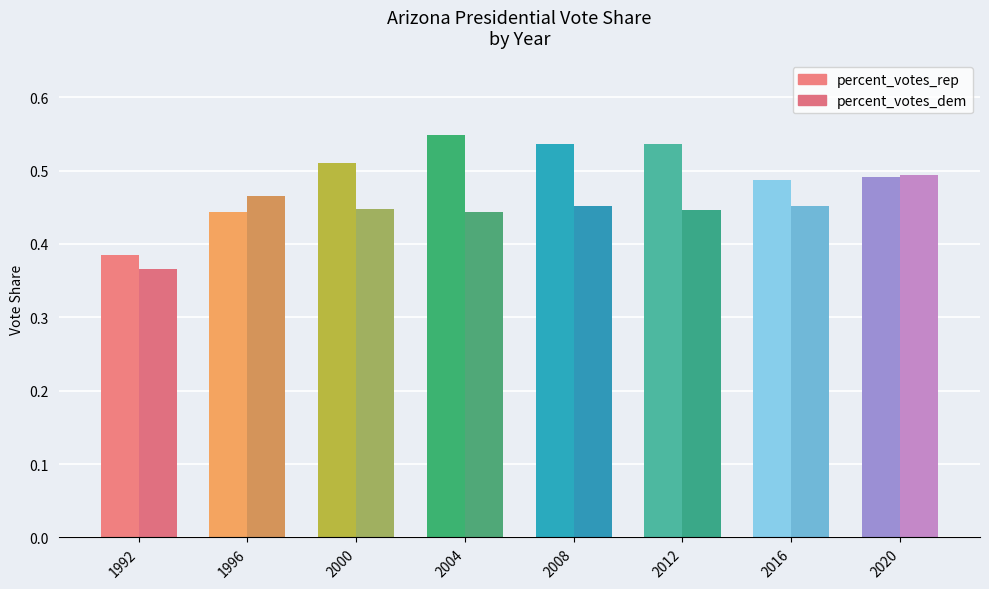

How many groups of bars are there?

8